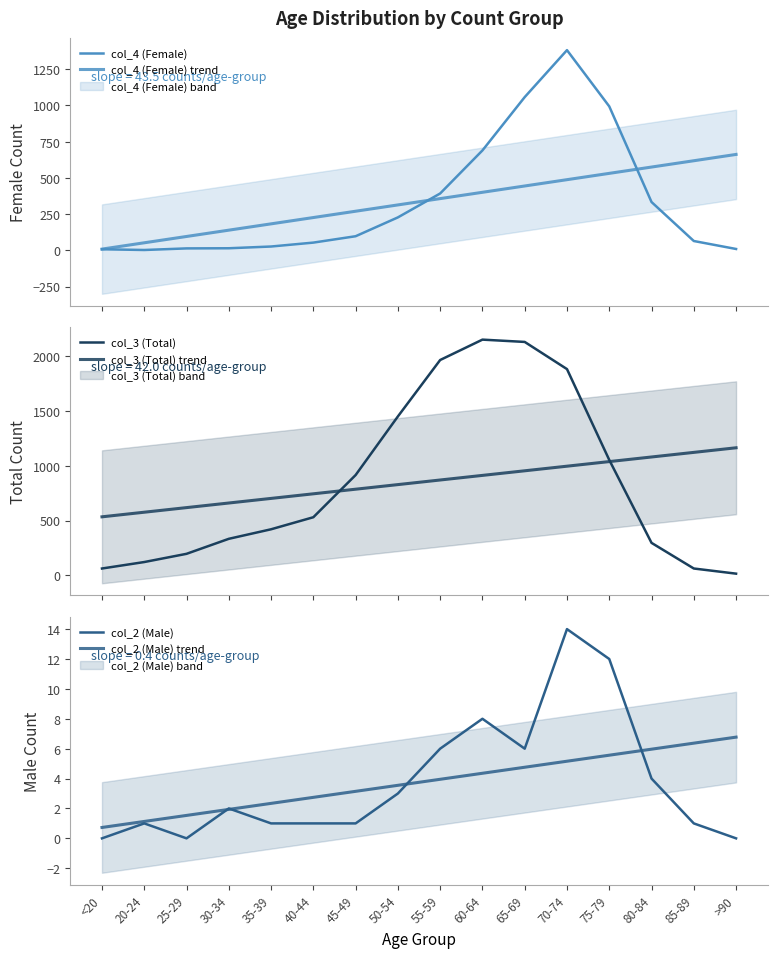

How many data points does each series have?

16